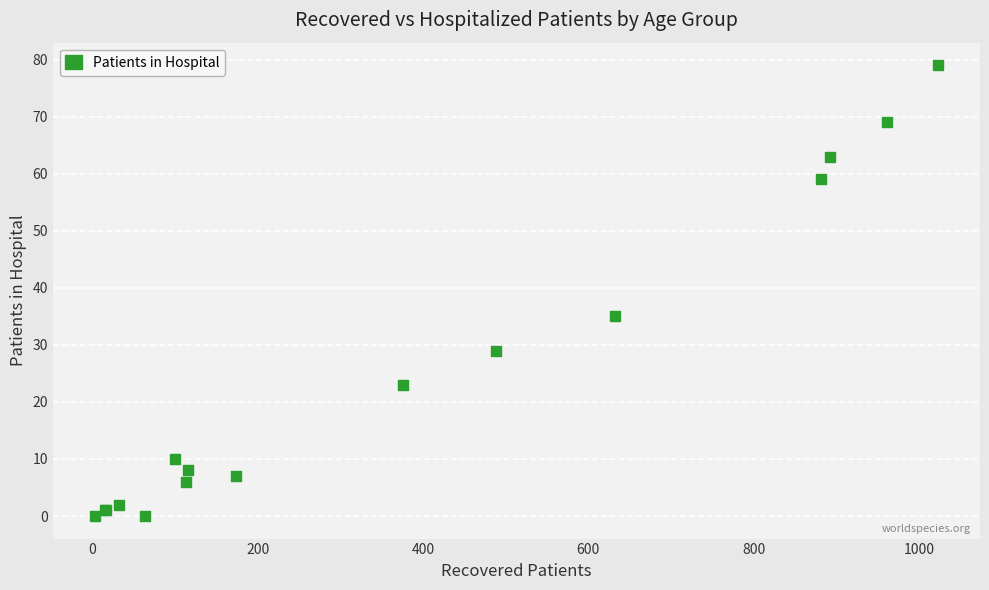

What Y value in the scatter plot is closest to 39?

35